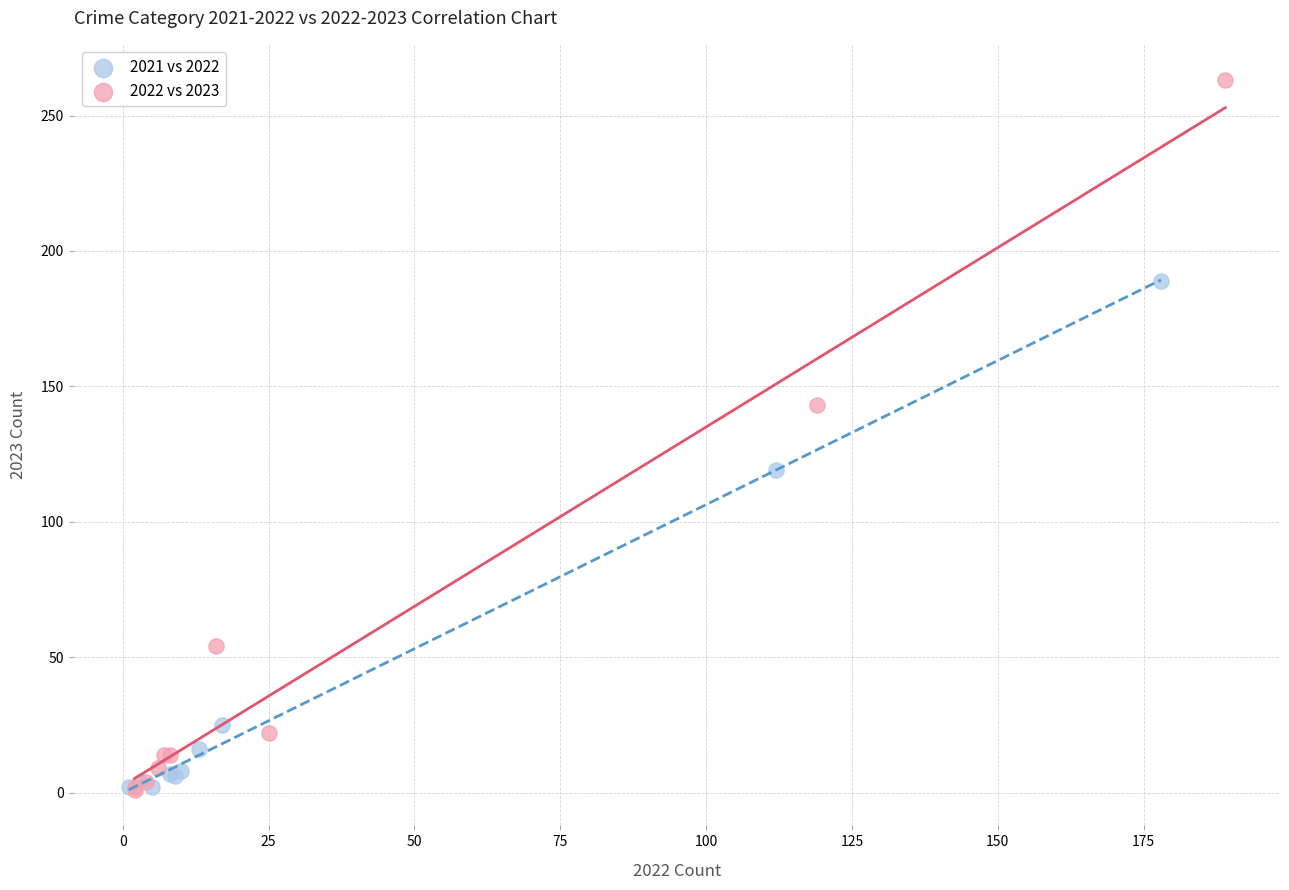

Which series has the largest Y range (max minus min)?

2022 vs 2023